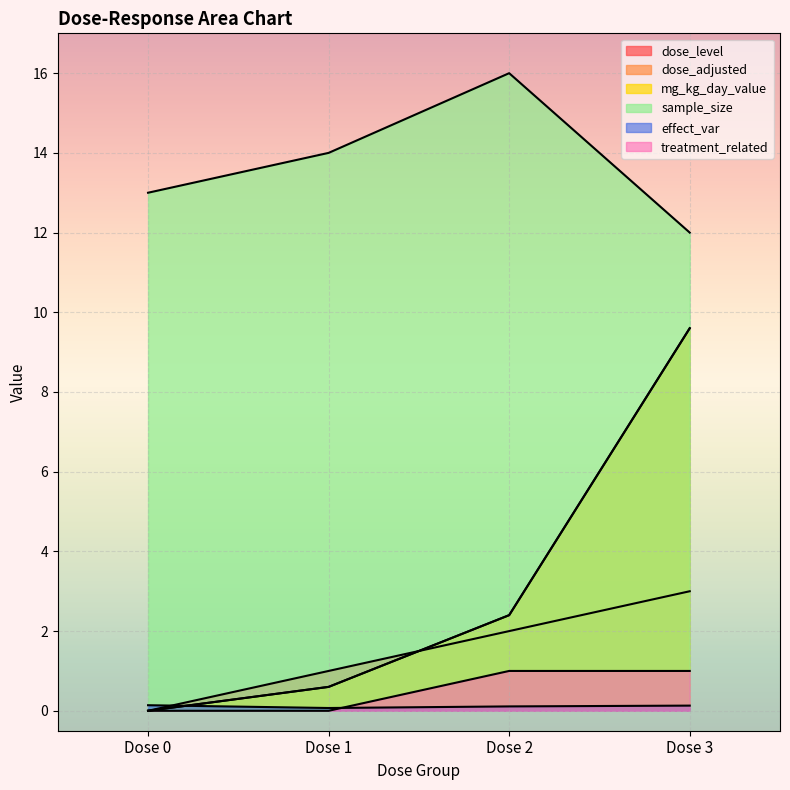

True or false: dose_adjusted and treatment_related cross at least once.

False